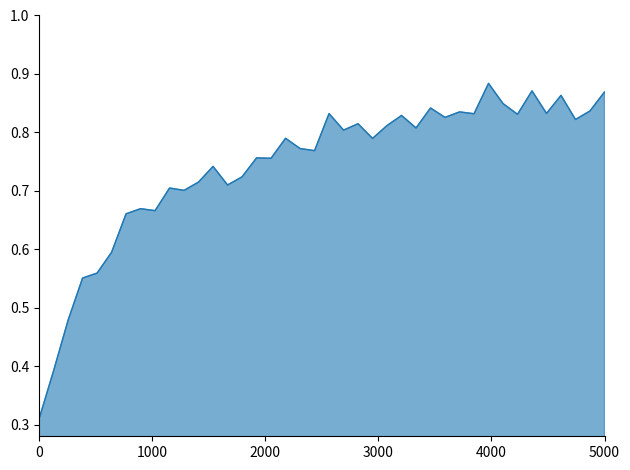

Does the chart display data point markers on the line(s)?

No